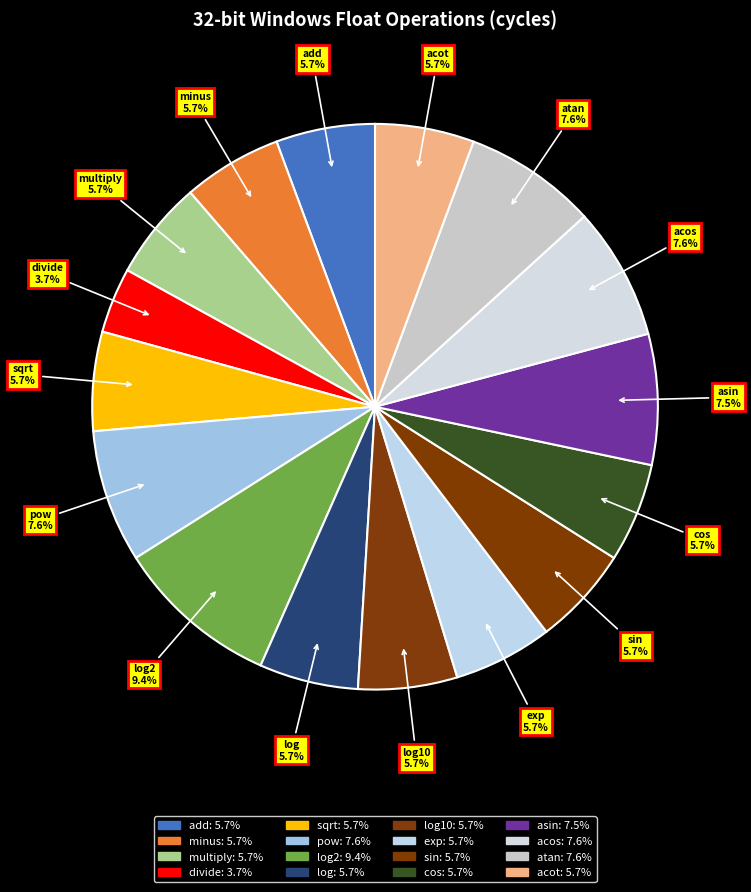

How many slices are in this pie chart?

16